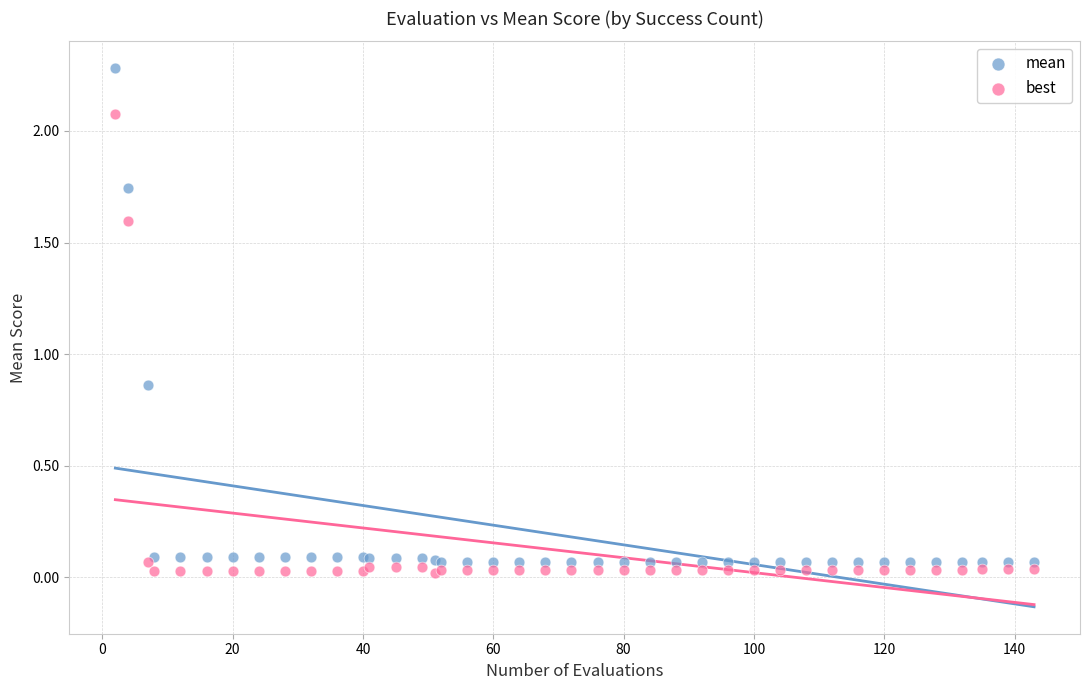

Which series has the largest Y range (max minus min)?

mean